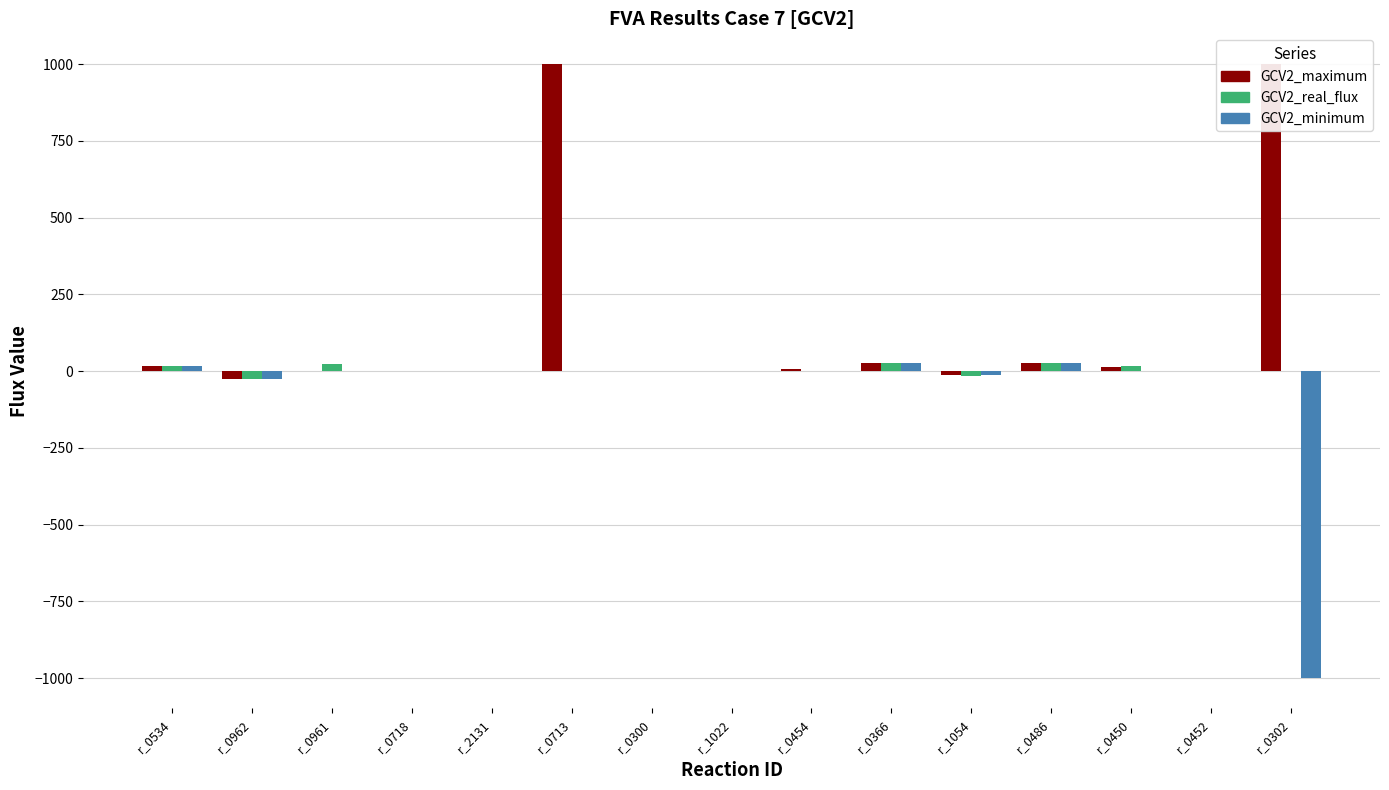

How many positive values does the GCV2_minimum series have?

6